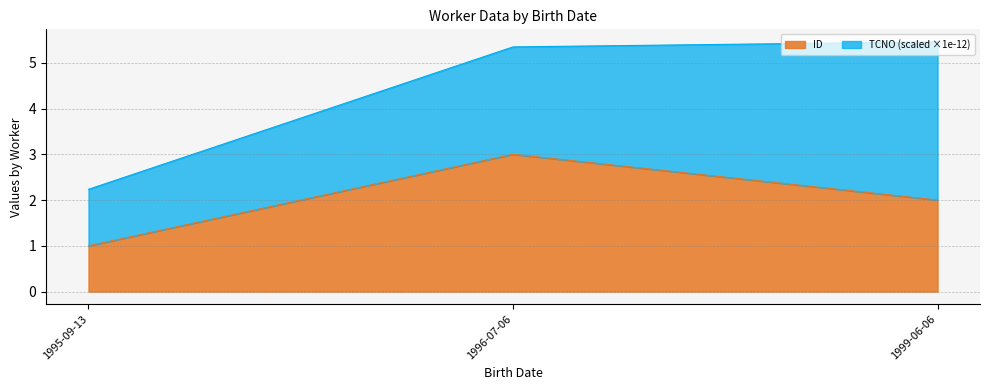

Which has a higher value, 1995-09-13 or 1999-06-06?

1999-06-06